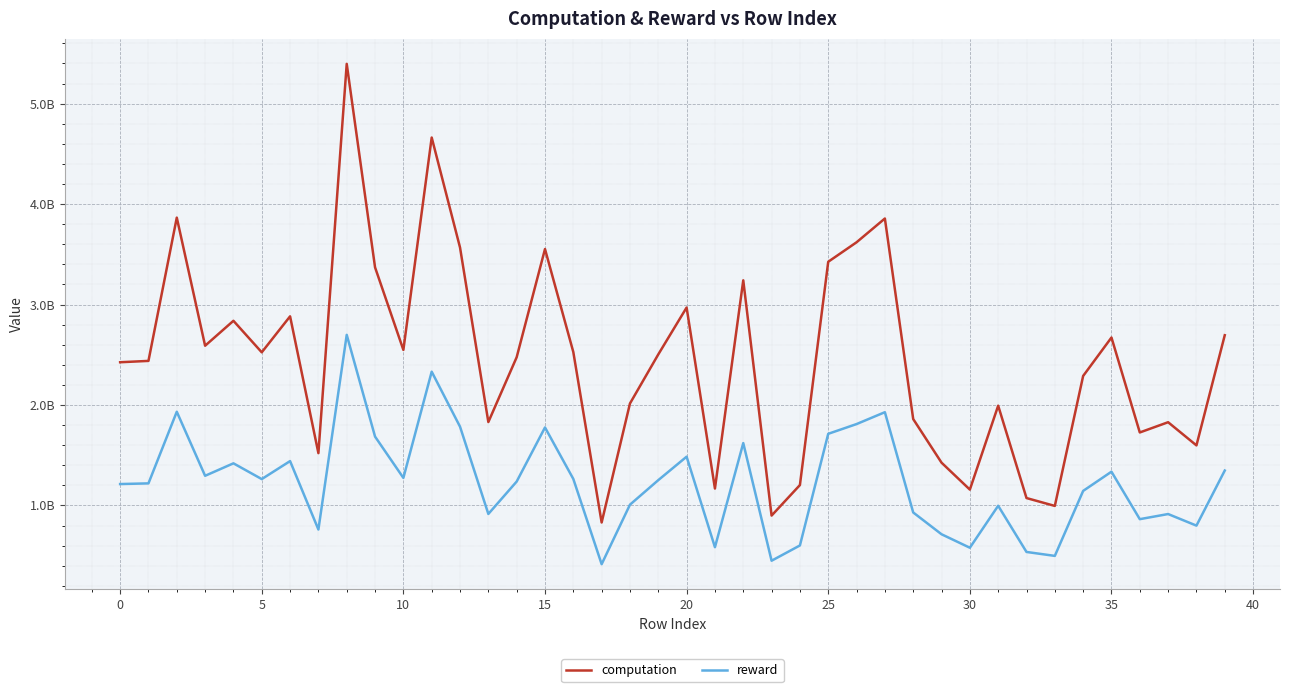

Does the chart display data point markers on the line(s)?

No